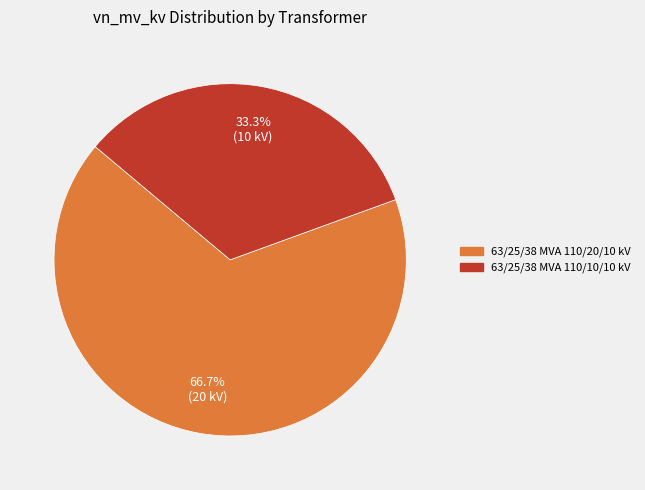

What percentage is the 63/25/38 MVA 110/10/10 kV slice, to the nearest percent?

33%